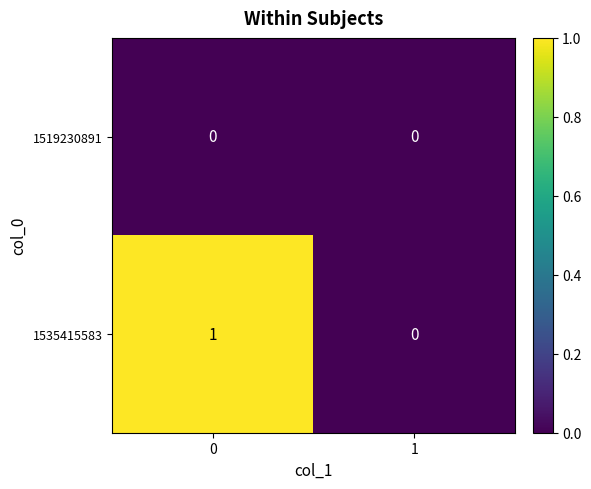

True or false: 1535415583 has a value of 0 at 1.

True